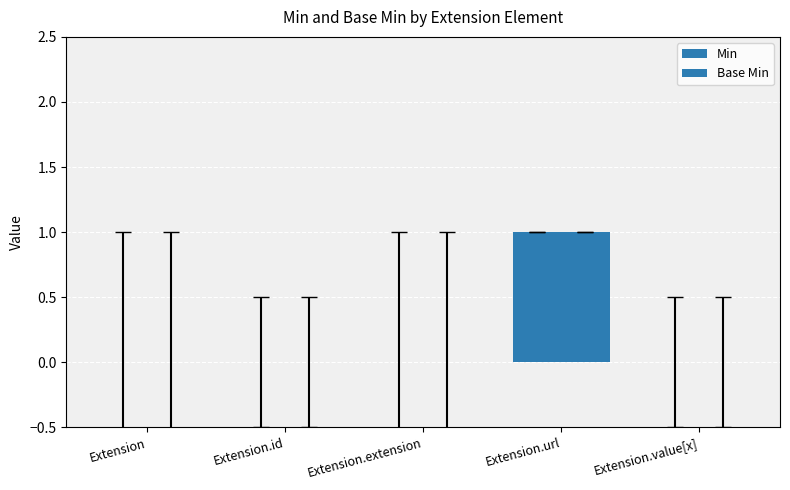

At which label is Base Min closest to 0?

Extension